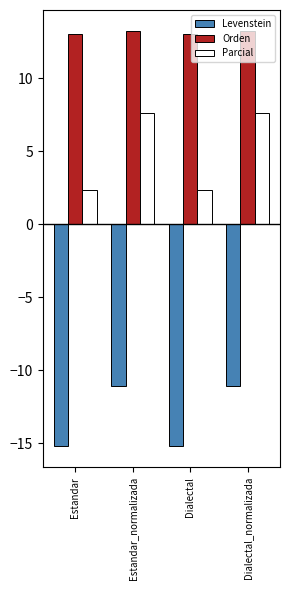

What is the difference between the maximum and minimum values in the Levenstein series?

4.1